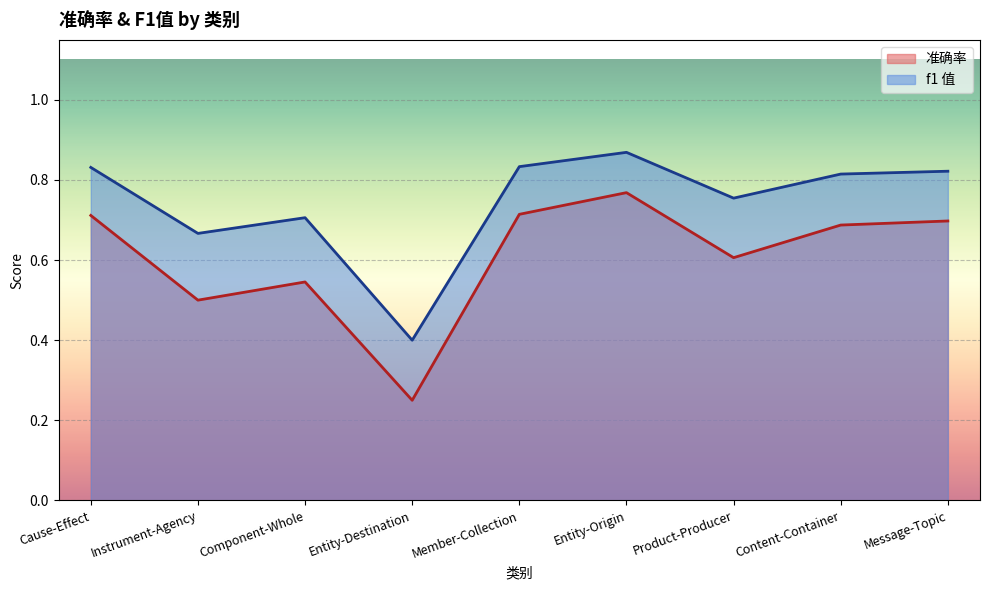

Rank the series at Product-Producer from lowest to highest value.

准确率, f1 值